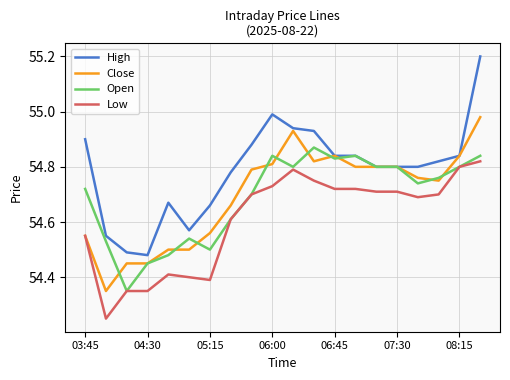

True or false: Low and High intersect in this chart.

False